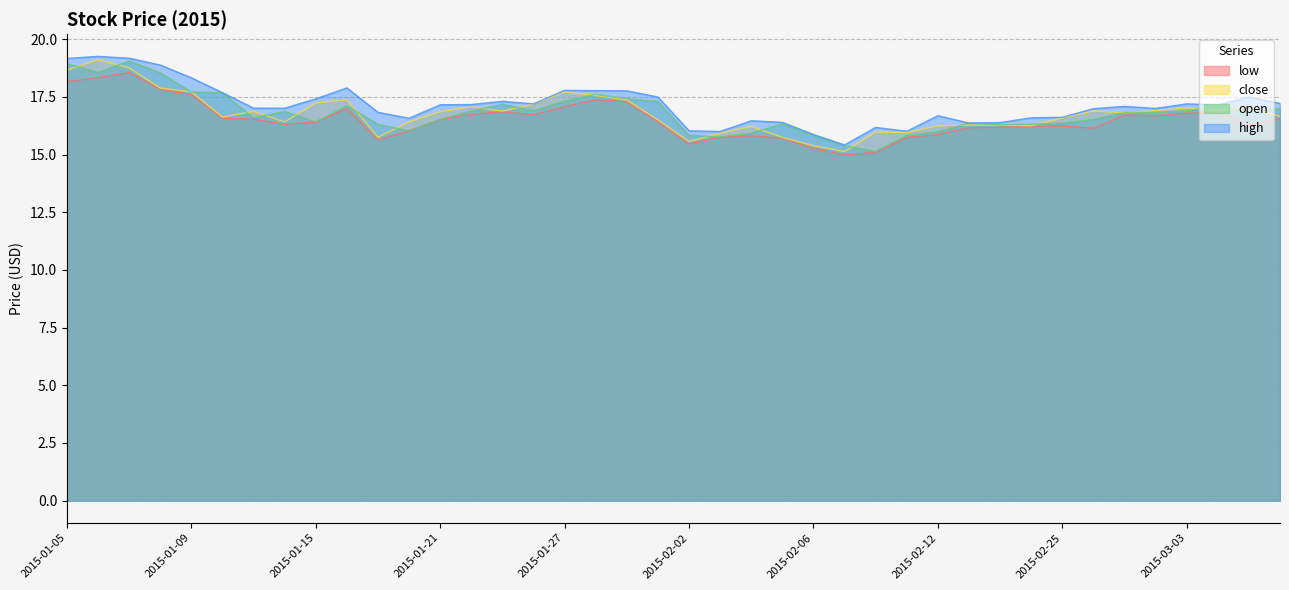

At 2015-01-15, list the series in order from smallest to largest.

low, open, close, high